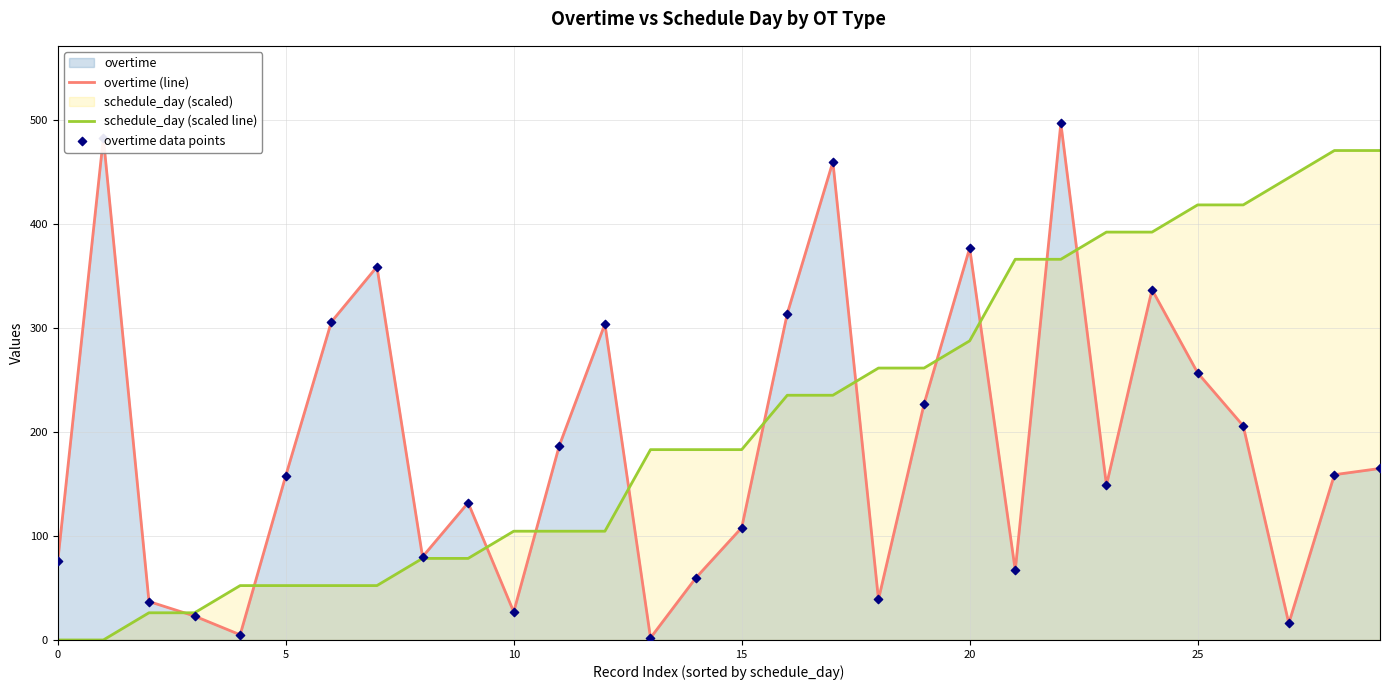

Which series has the largest Y range (max minus min)?

overtime (line)